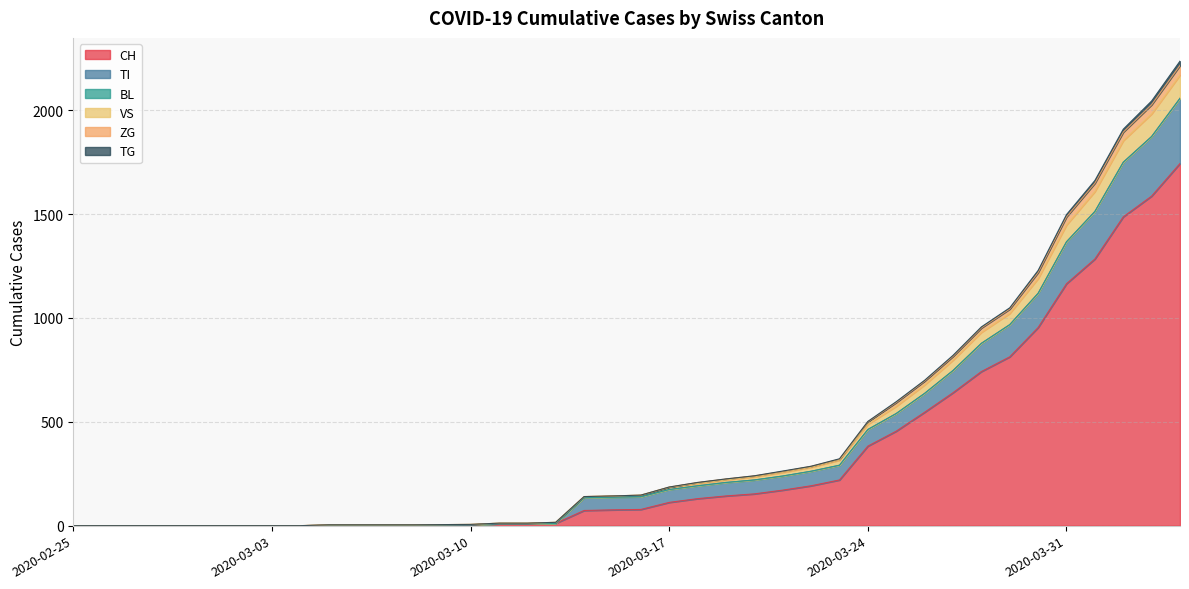

What is the maximum value for CH?

1744